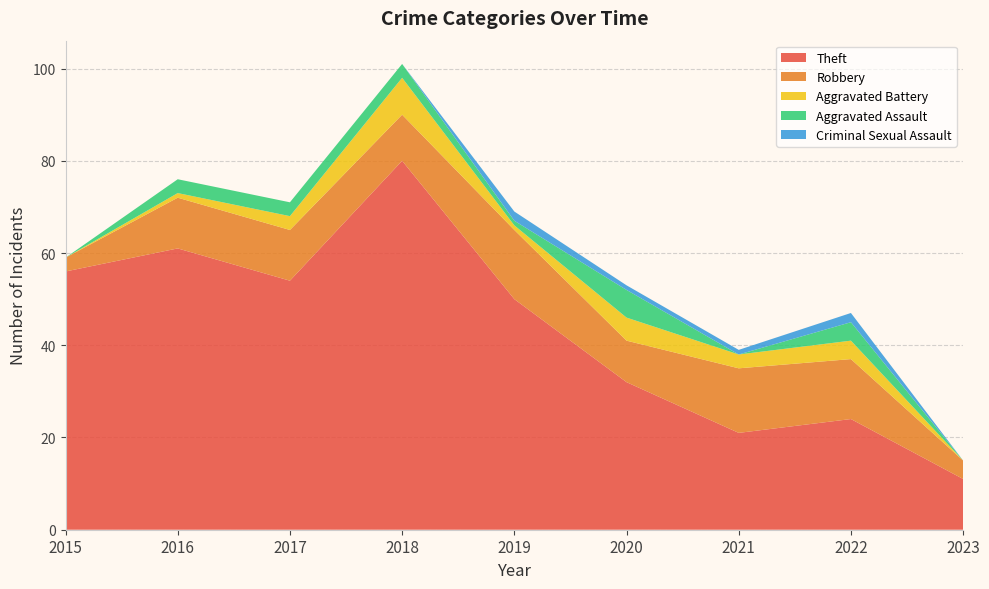

Reading right to left, list all the values displayed in this chart.

Theft: 2023=11	2022=24	2021=21	2020=32	2019=50	2018=80	2017=54	2016=61	2015=56
Robbery: 2023=4	2022=13	2021=14	2020=9	2019=15	2018=10	2017=11	2016=11	2015=3
Aggravated Battery: 2023=0	2022=4	2021=3	2020=5	2019=1	2018=8	2017=3	2016=1	2015=0
Aggravated Assault: 2023=0	2022=4	2021=0	2020=6	2019=1	2018=3	2017=3	2016=3	2015=0
Criminal Sexual Assault: 2023=0	2022=2	2021=1	2020=1	2019=2	2018=0	2017=0	2016=0	2015=0